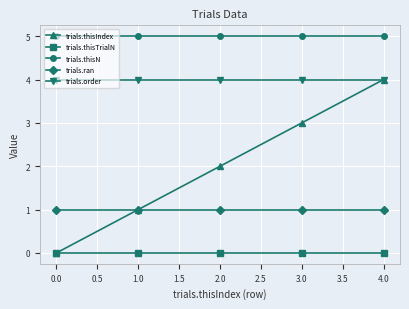

Which series has the largest range (max minus min)?

trials.thisIndex